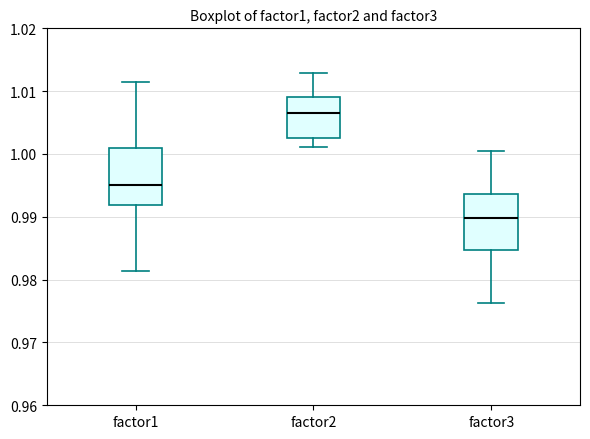

Reading left to right, read every box against the y-axis: the position of its median line, the range the box covers, and the ends of its whiskers. The values are not printed on the chart, so give them approximately, as read against the axis.

factor1: median 0.995, box 0.992 to 1.001, whiskers 0.981 to 1.011
factor2: median 1.007, box 1.003 to 1.009, whiskers 1.001 to 1.013
factor3: median 0.990, box 0.985 to 0.994, whiskers 0.976 to 1.001